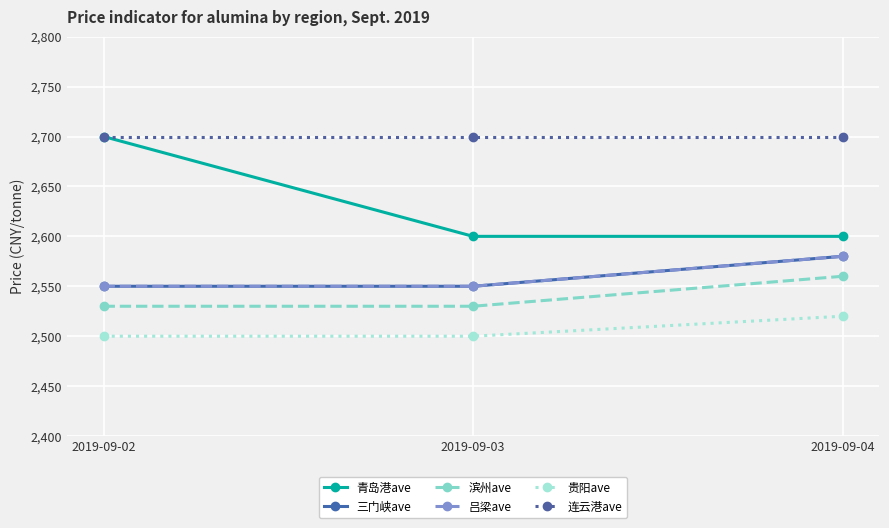

What is the approximate value of 滨州ave at 2019-09-04?

2560